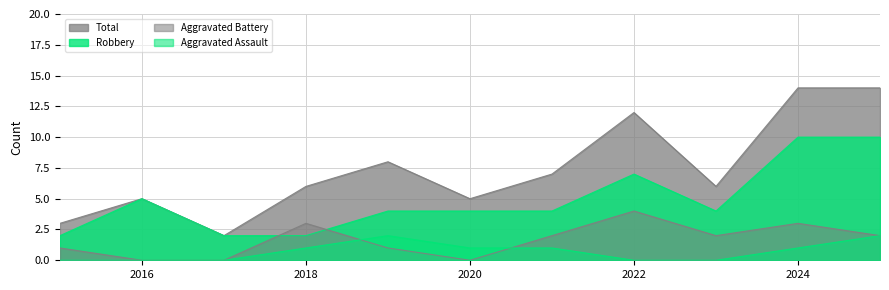

True or false: Total and Aggravated Battery cross at least once.

False